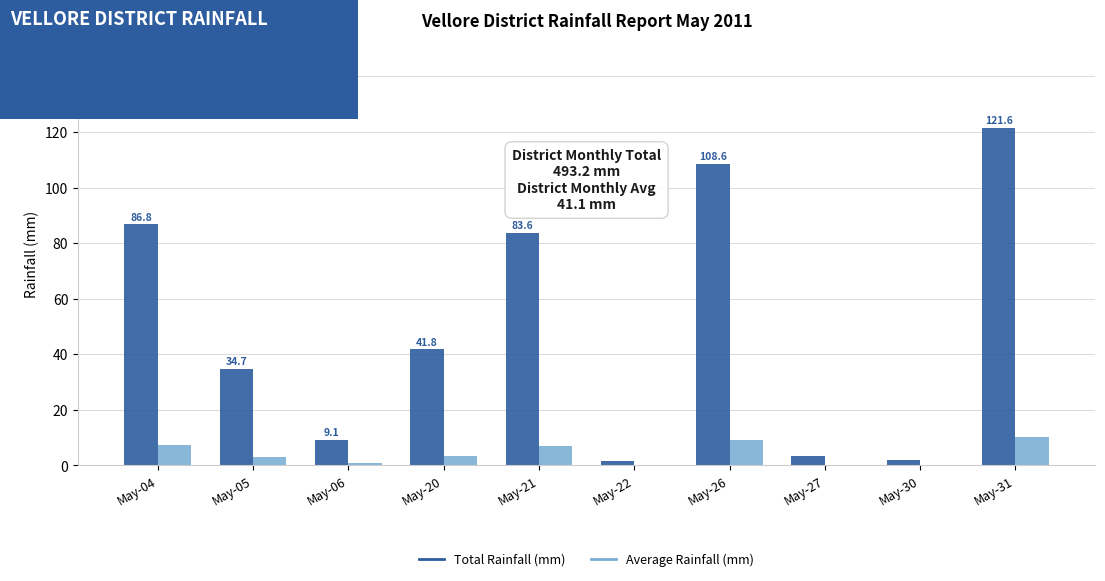

The Total Rainfall (mm) series shows 14.4 at May-05. True or false?

False